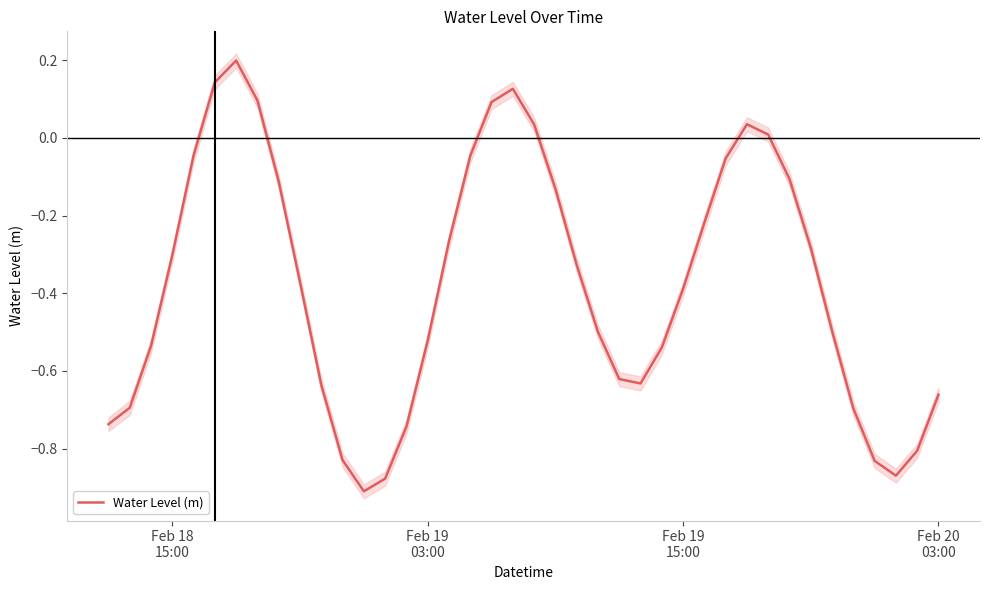

How many interior local peaks (higher than both neighbors) does the data have?

3